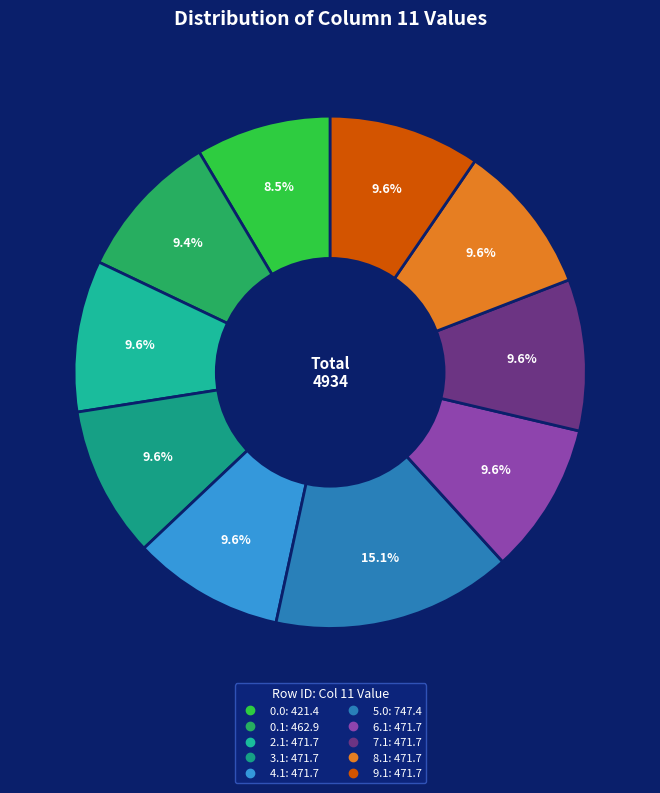

How many segments does this pie chart have?

10